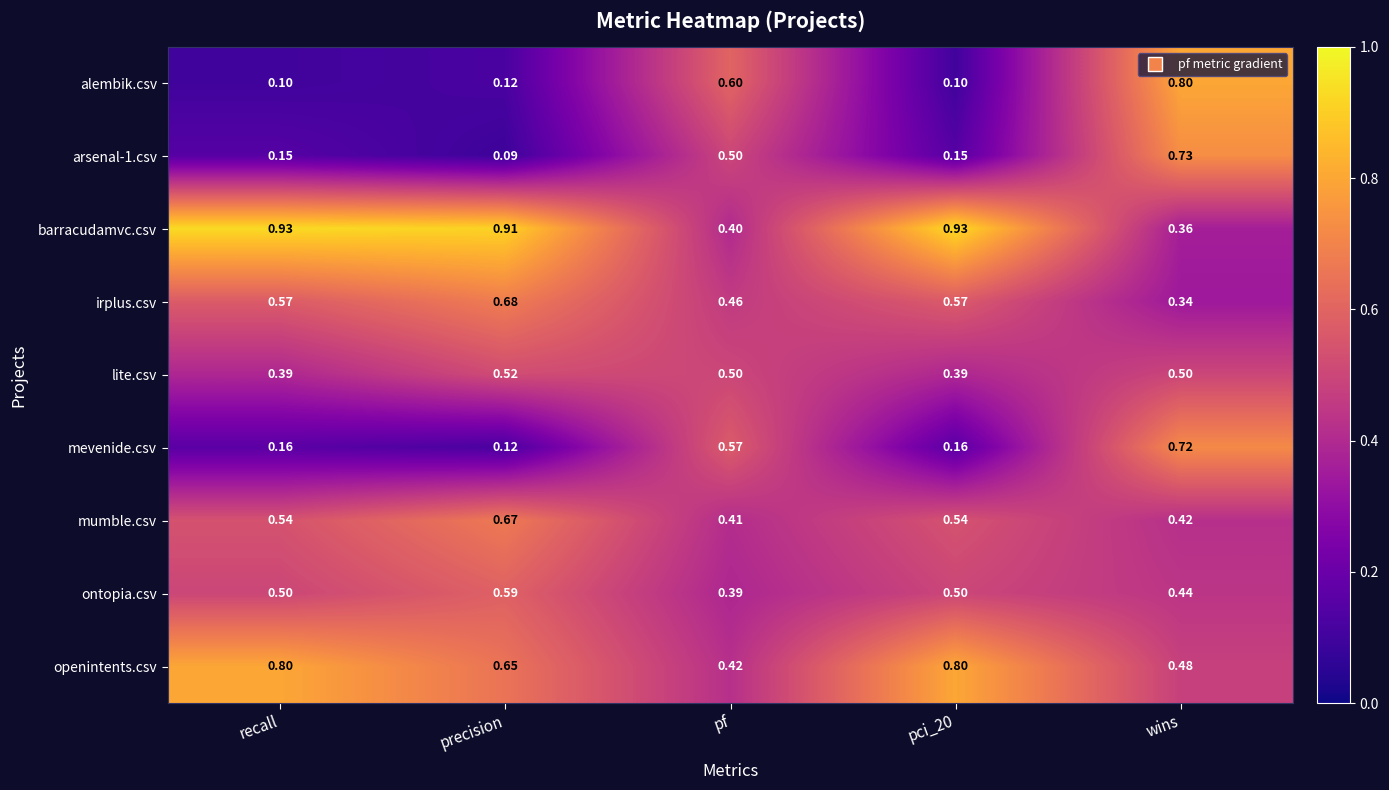

Which label corresponds to the smallest value in the chart?

precision